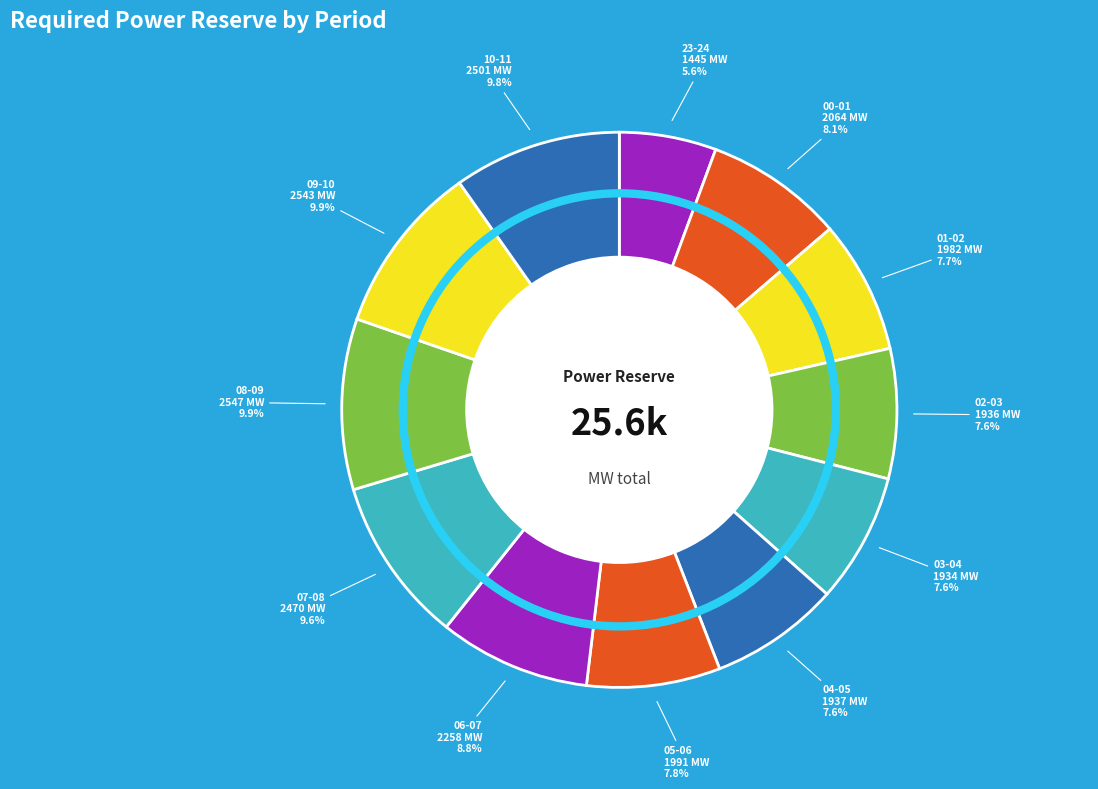

Which category has the smallest portion of the pie?

23-24